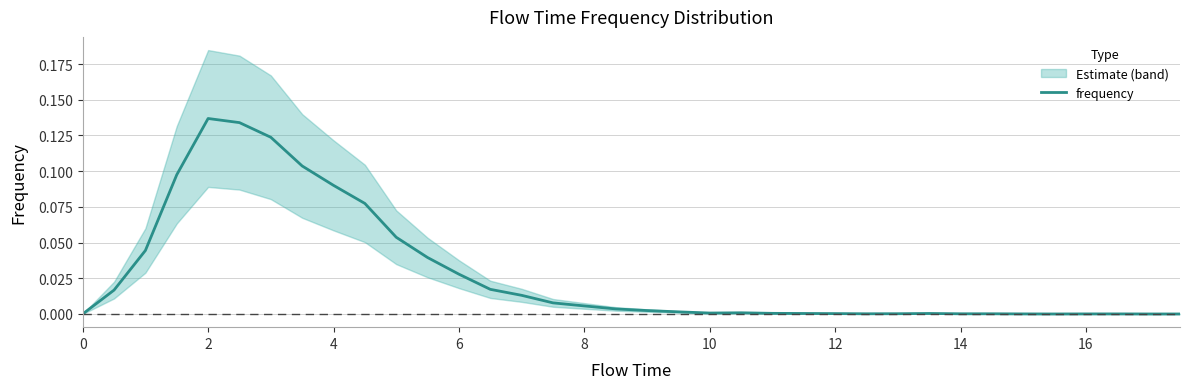

True or false: frequency has a value of -0.1 at 0.

False